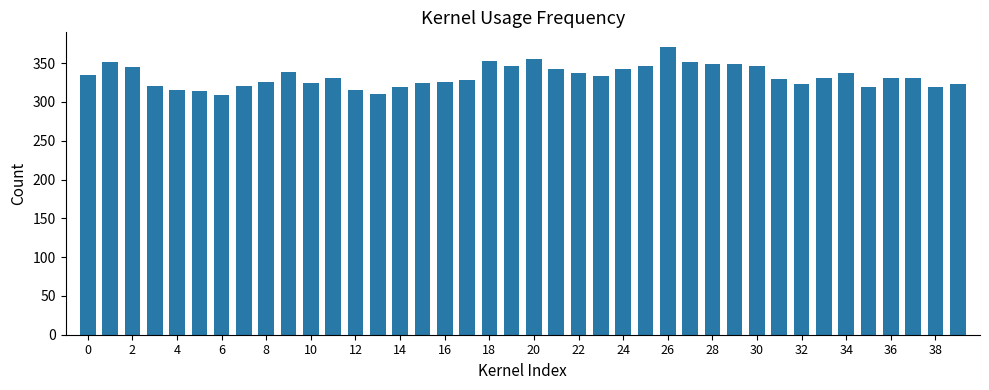

What is the sum of all values?

13318.9